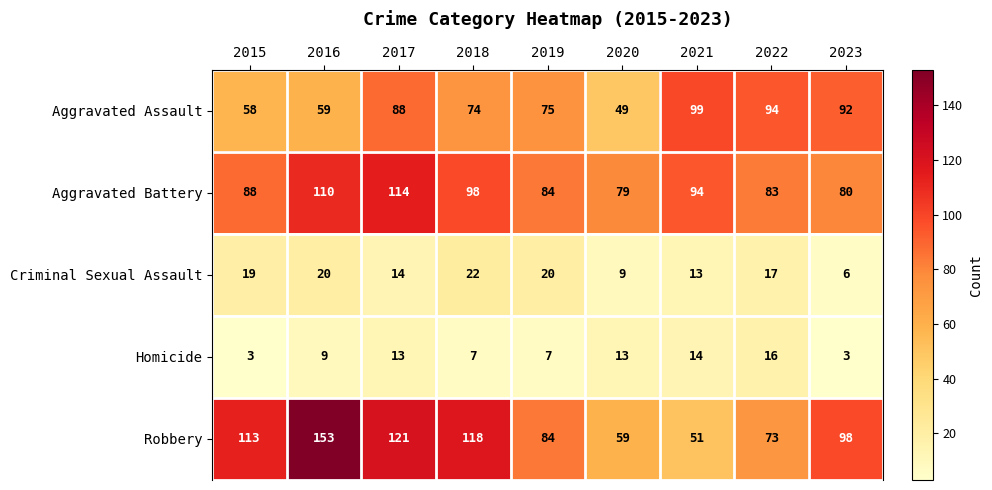

The Aggravated Battery series shows 84 at 2019. True or false?

True